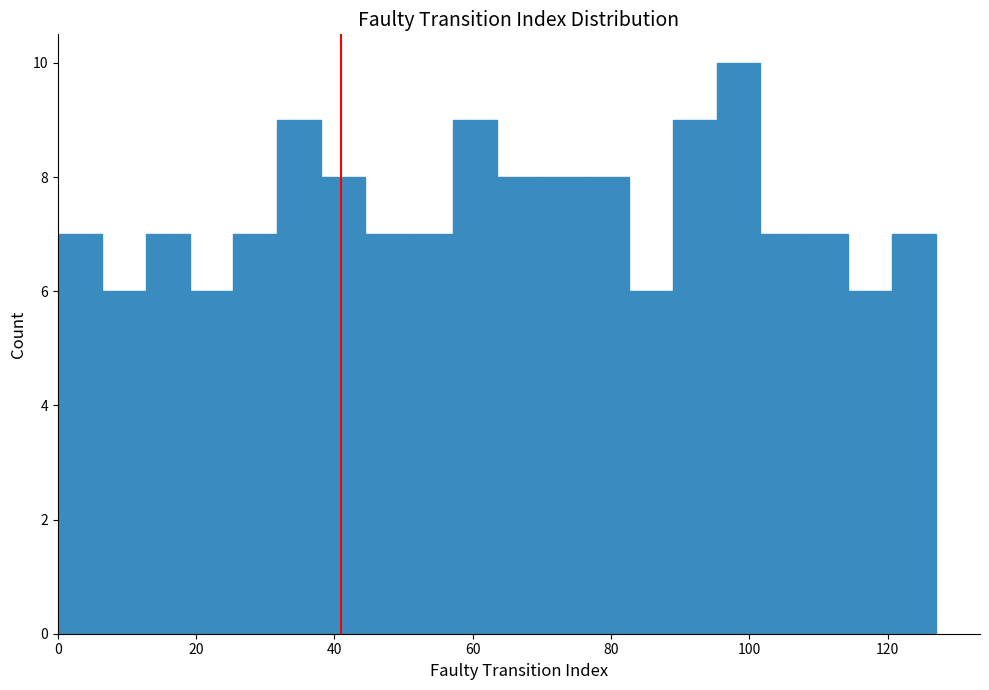

Read against the x-axis, roughly where is the centre of the tallest bar?

98